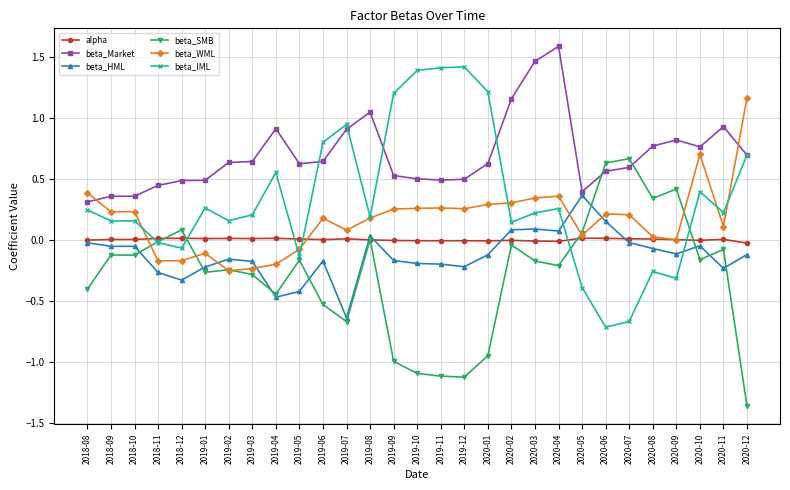

Which label corresponds to the smallest value in the chart?

2020-12